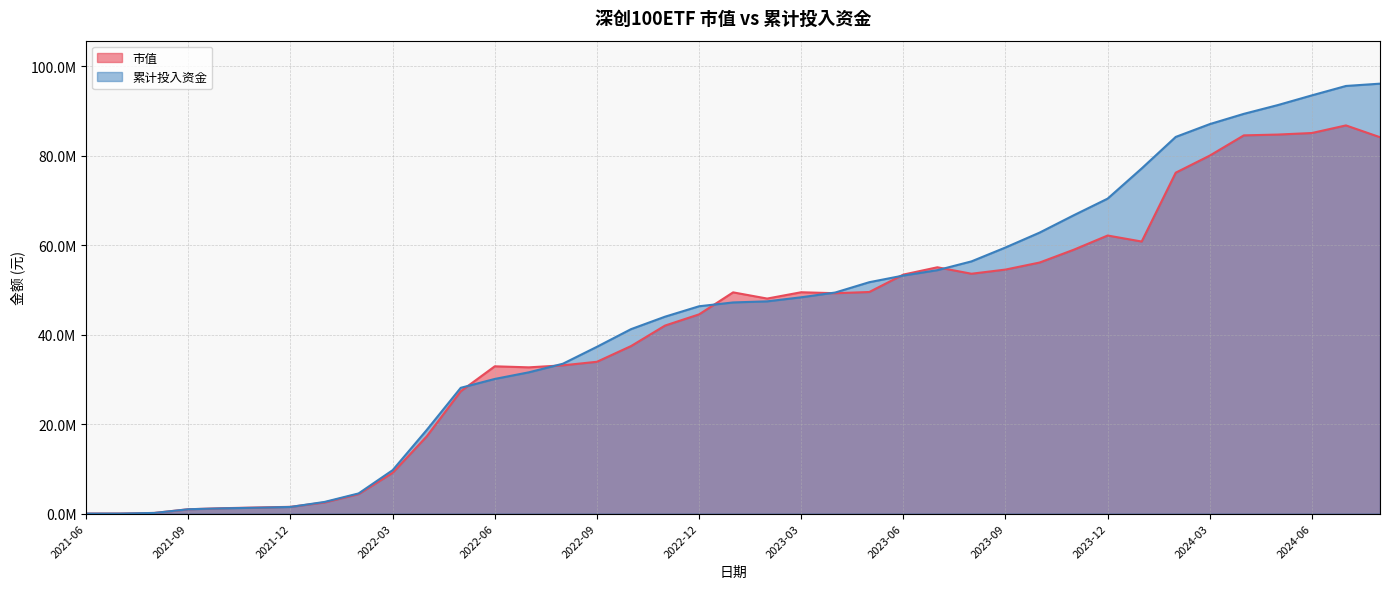

True or false: 市值 has more than 0 interior local peaks.

True